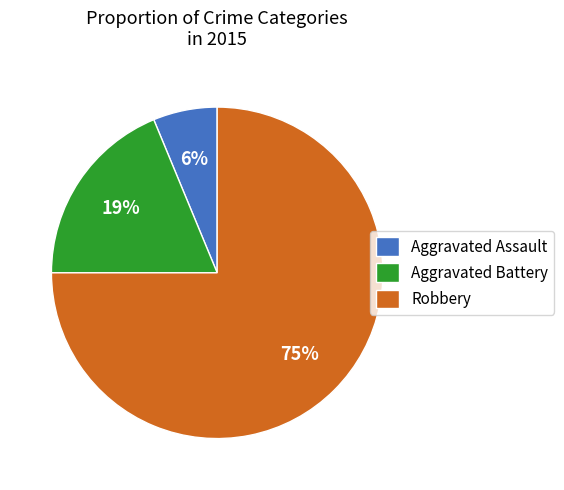

Between Aggravated Assault and Aggravated Battery, which is larger?

Aggravated Battery